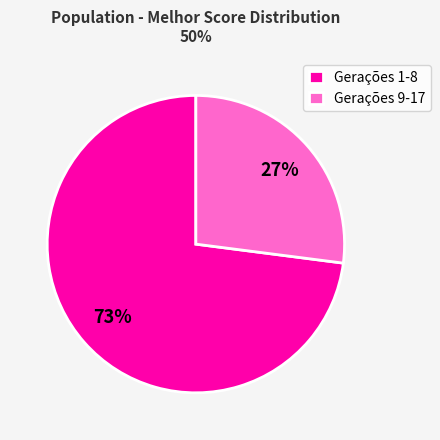

Is there any slice that represents more than half of the pie?

Yes